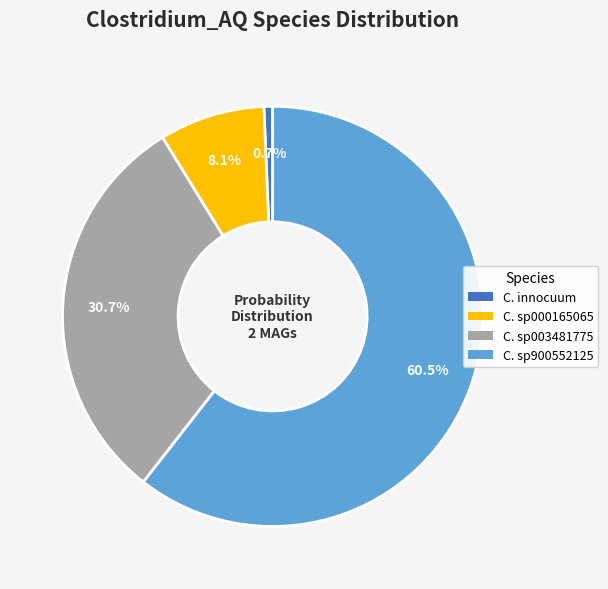

Does any single category account for the majority?

Yes